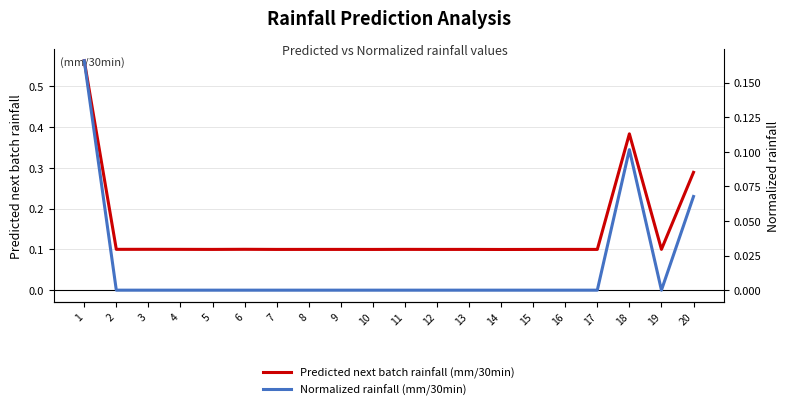

Is the value of Normalized rainfall (mm/30min) at 6 greater than the value of Predicted next batch rainfall (mm/30min) at 18?

No